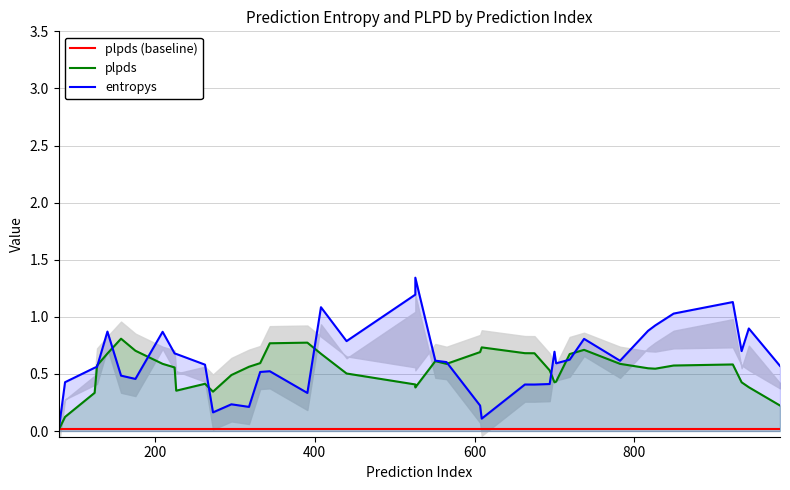

What is the difference between the maximum and minimum values in the entropys series?

1.3